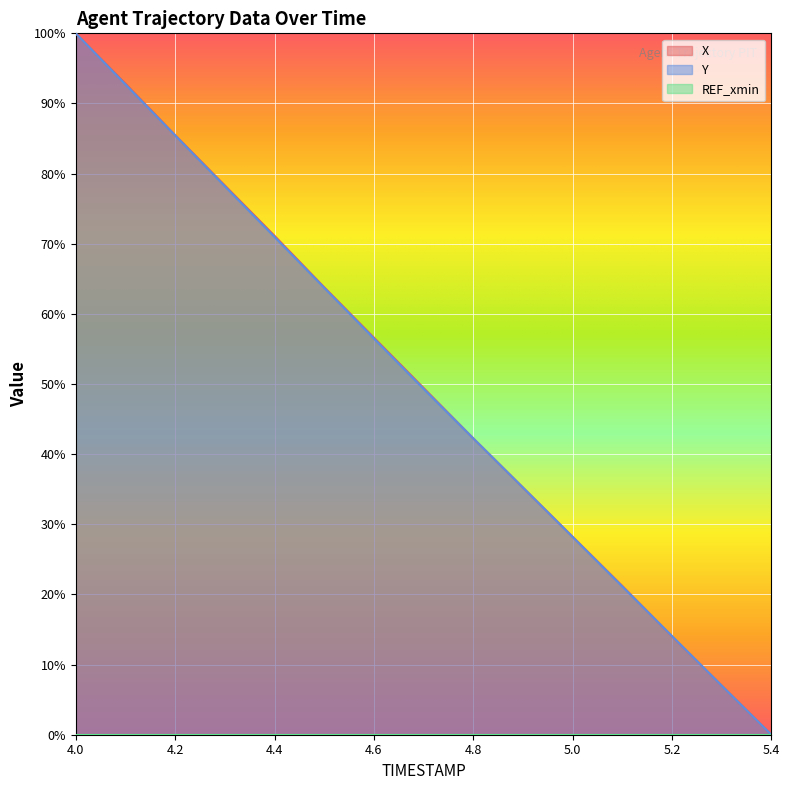

How many values in the X series exceed 49?

8